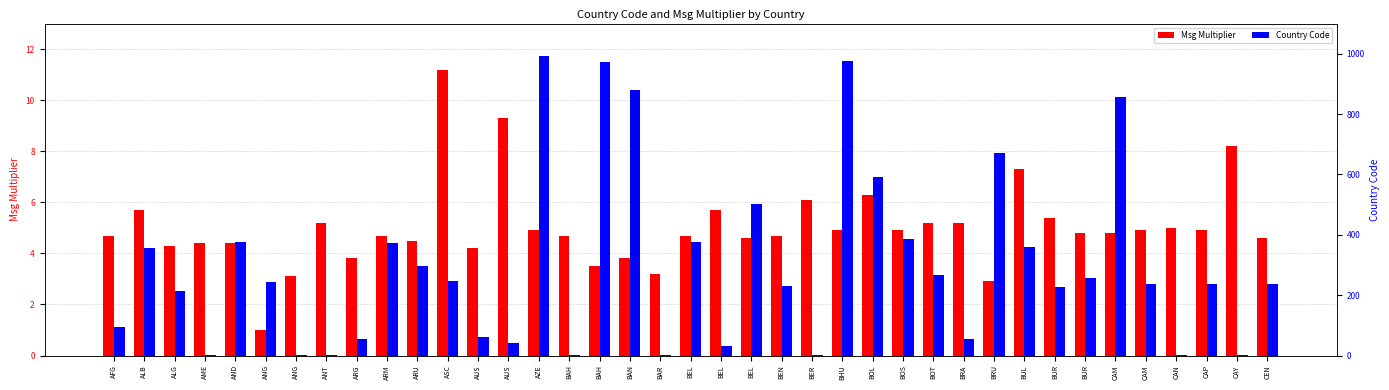

Count the number of data series in this chart.

2